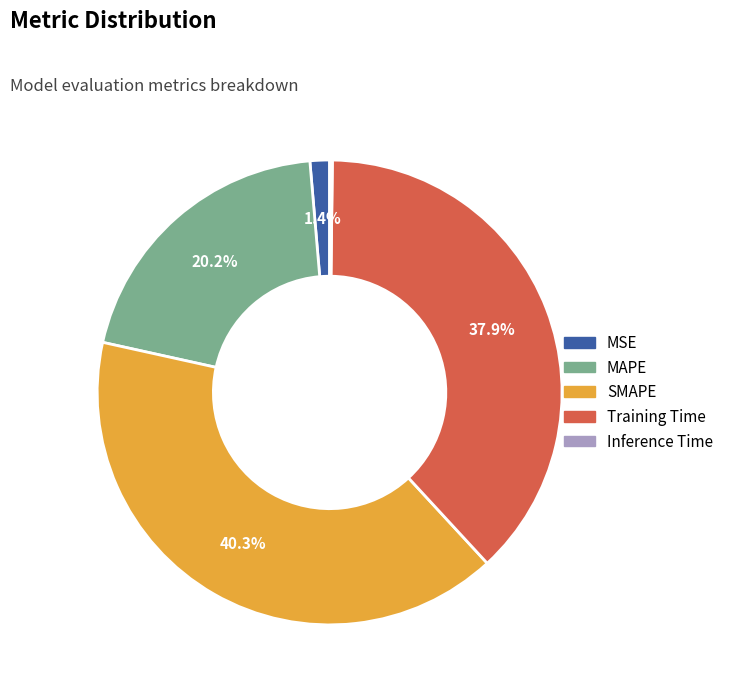

What is the ratio of the value at SMAPE to the value at Training Time?

1.1